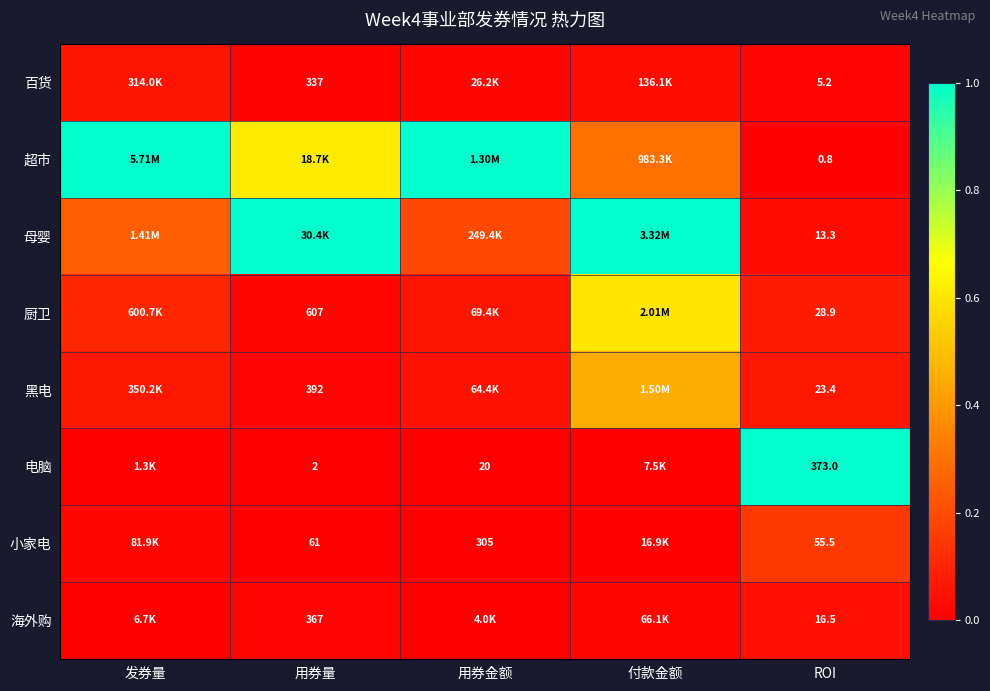

Rank the series at ROI from lowest to highest value.

超市, 百货, 母婴, 海外购, 黑电, 厨卫, 小家电, 电脑